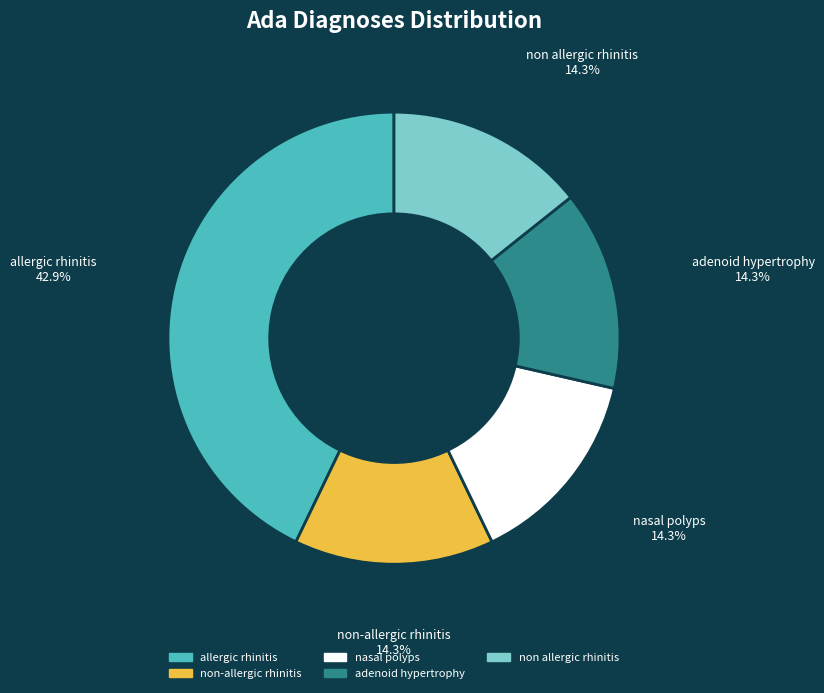

How many segments does this pie chart have?

5